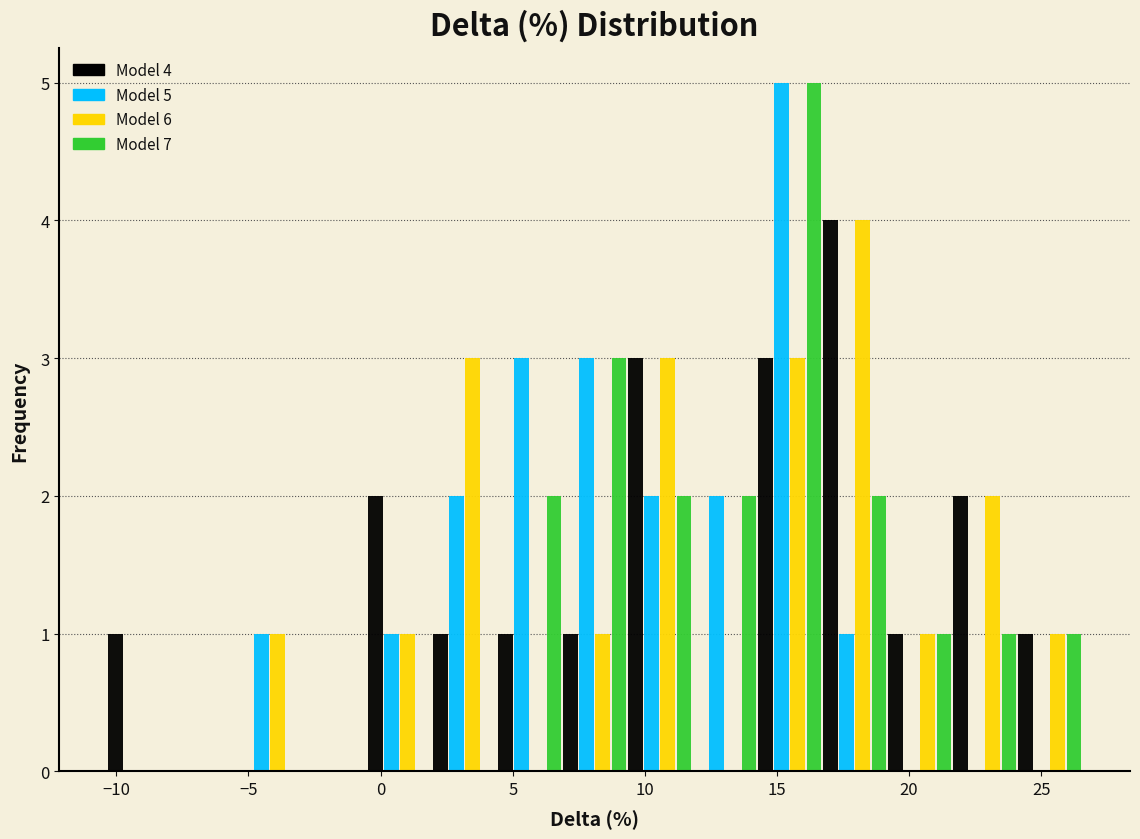

In the Model 5 series, which range on the x-axis has the tallest bar?

14.5 to 16.5